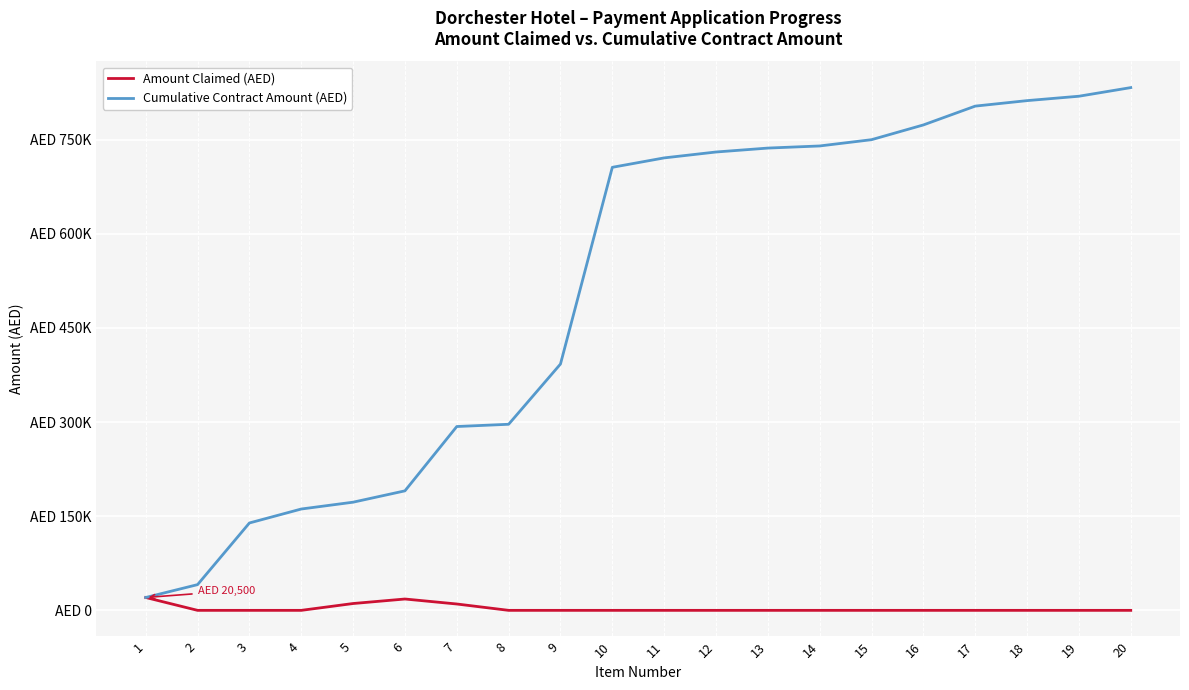

True or false: Amount Claimed (AED) and Cumulative Contract Amount (AED) intersect in this chart.

False